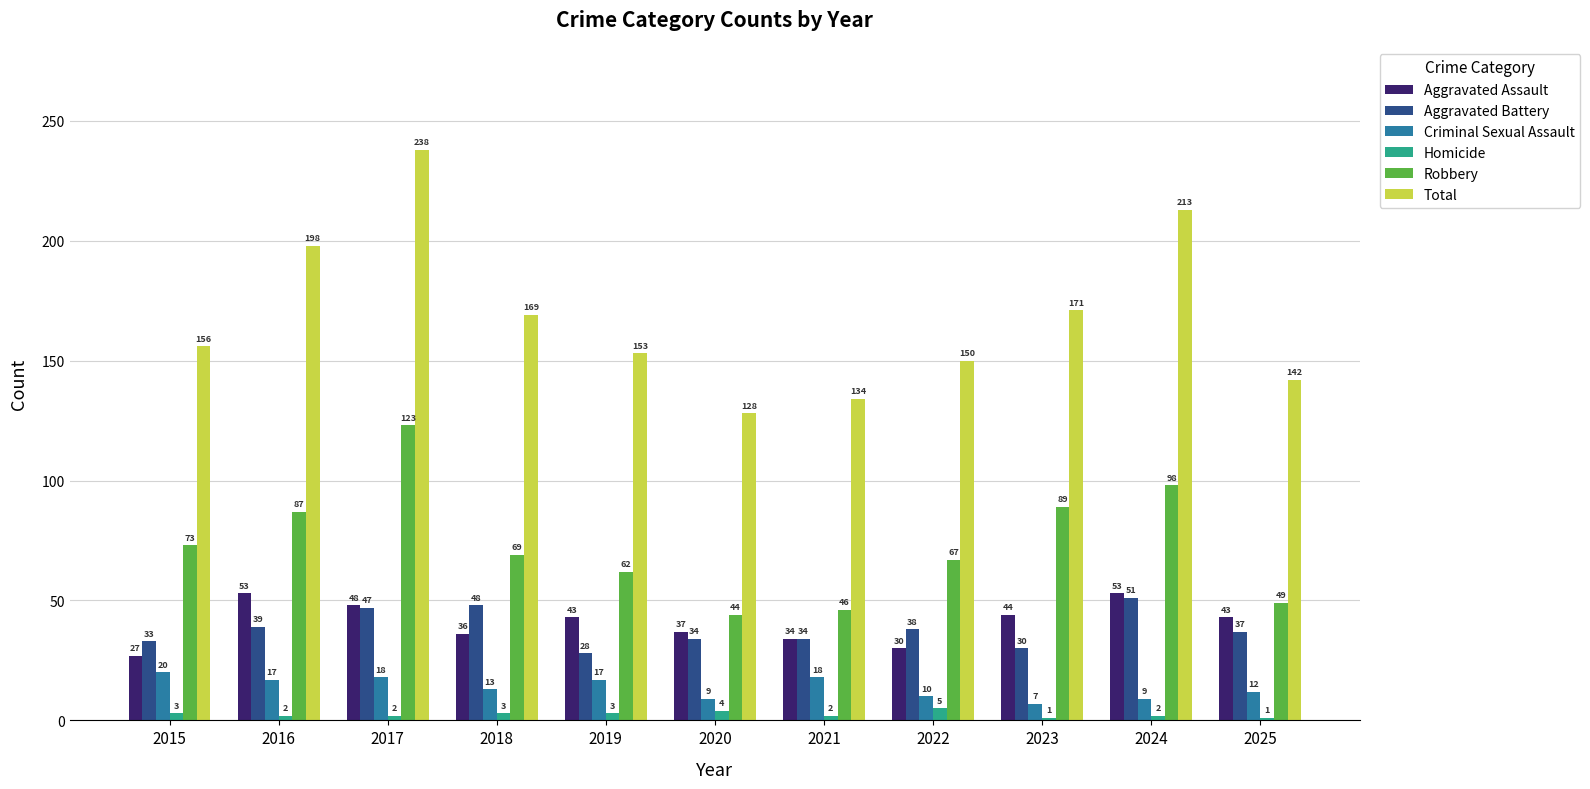

At how many categories does at least one series exceed 29?

11